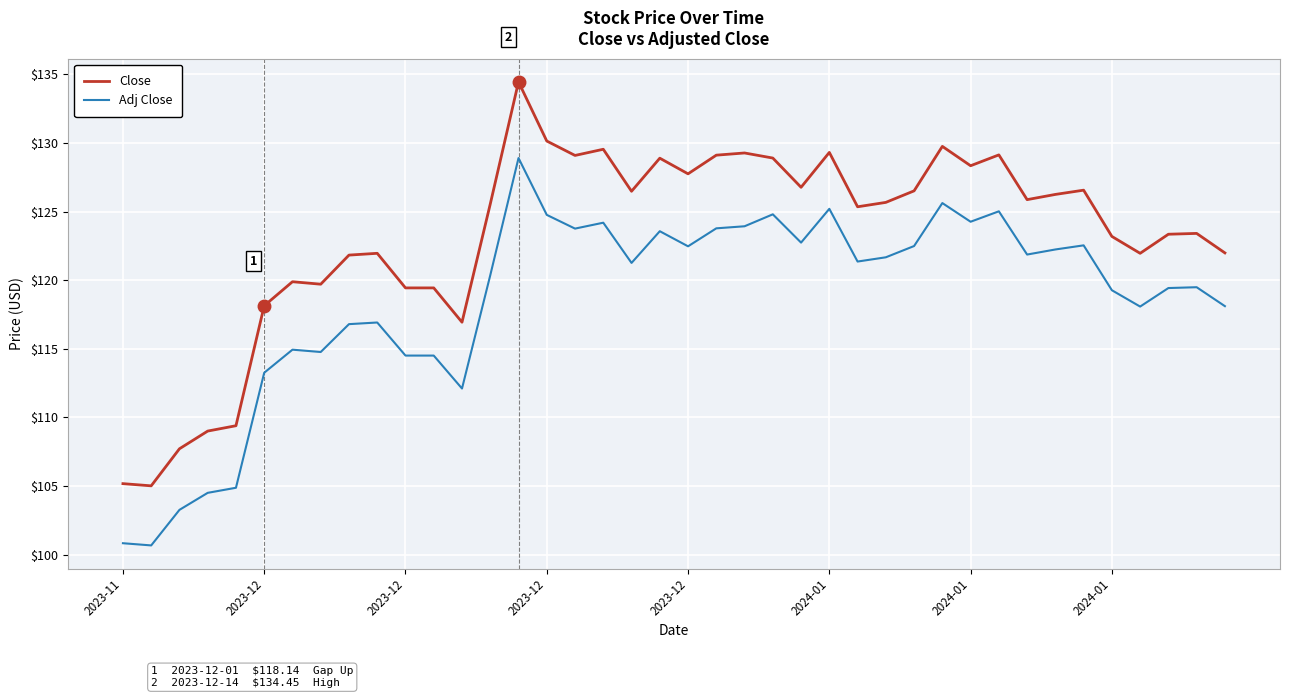

Rank the series by their maximum value, from lowest to highest.

Adj Close, Close